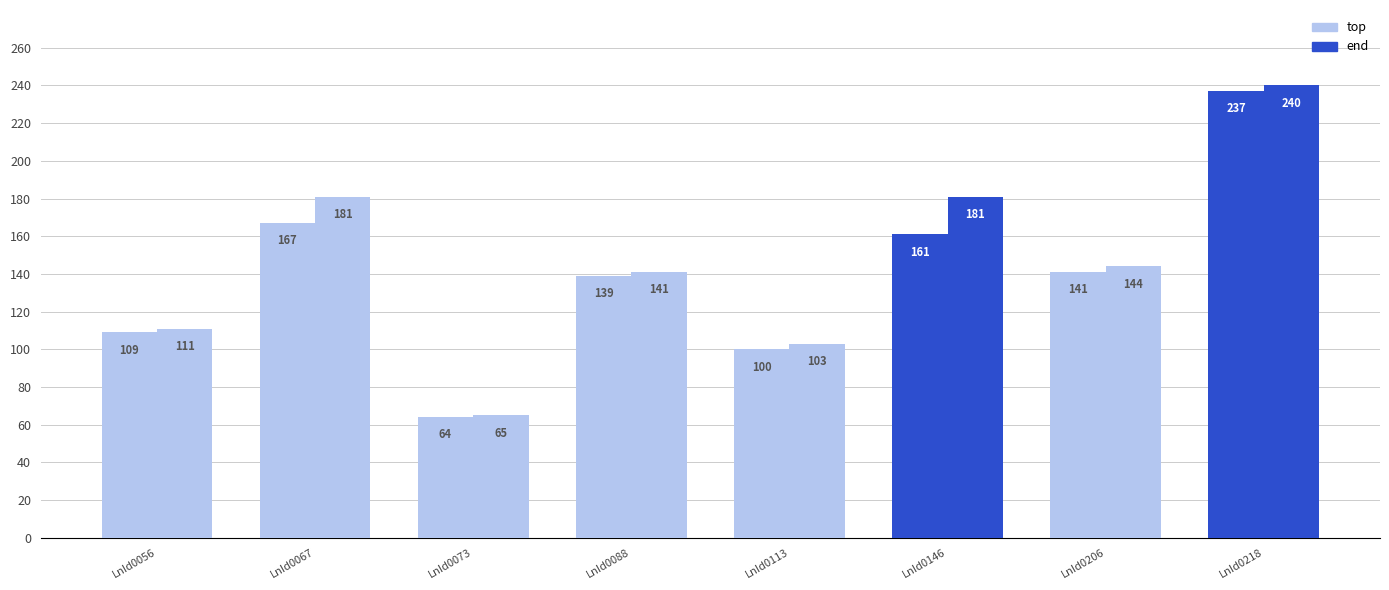

At how many categories does at least one series exceed 95?

7